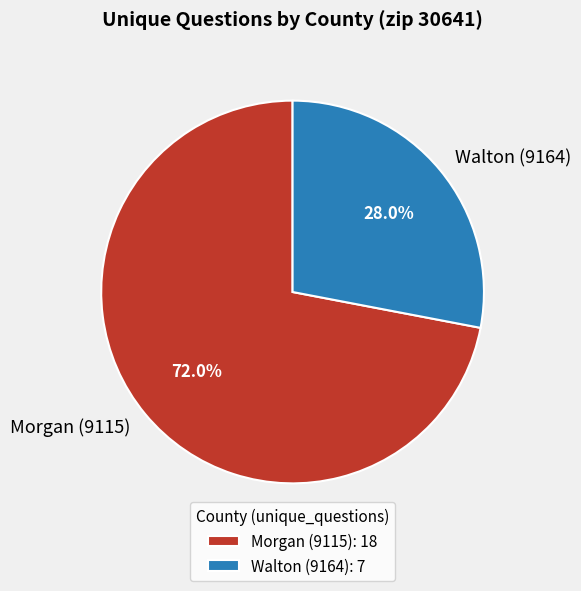

Which category has the smallest portion of the pie?

Walton (9164)